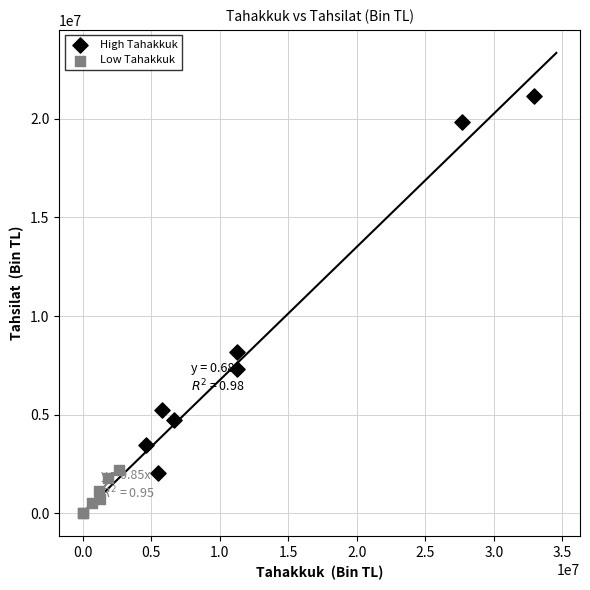

Which series reaches the maximum Y coordinate?

High Tahakkuk